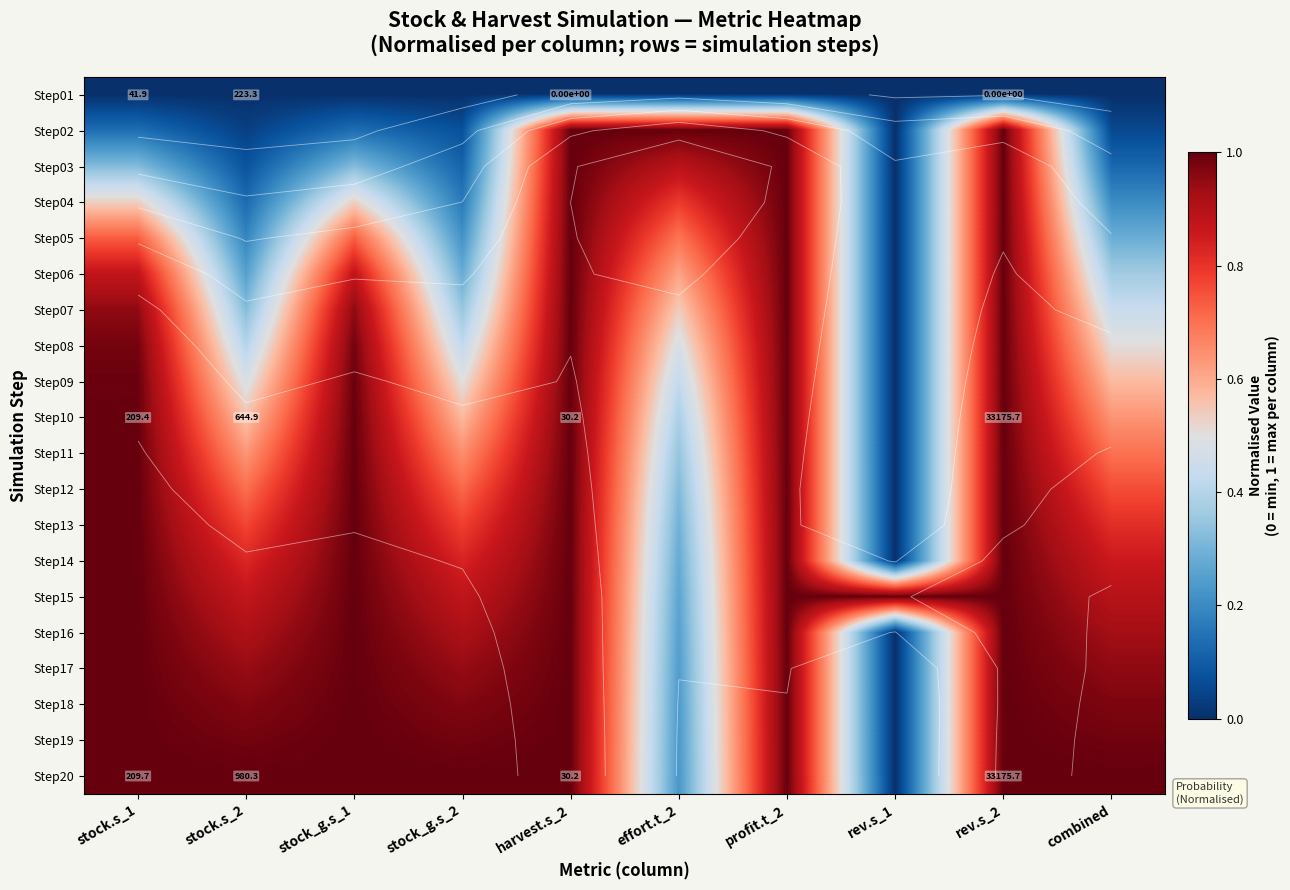

Count the number of categories in the chart.

10